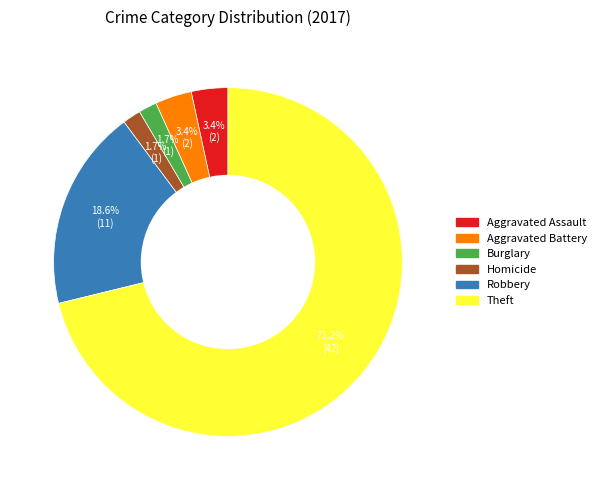

Does any single category account for the majority?

Yes